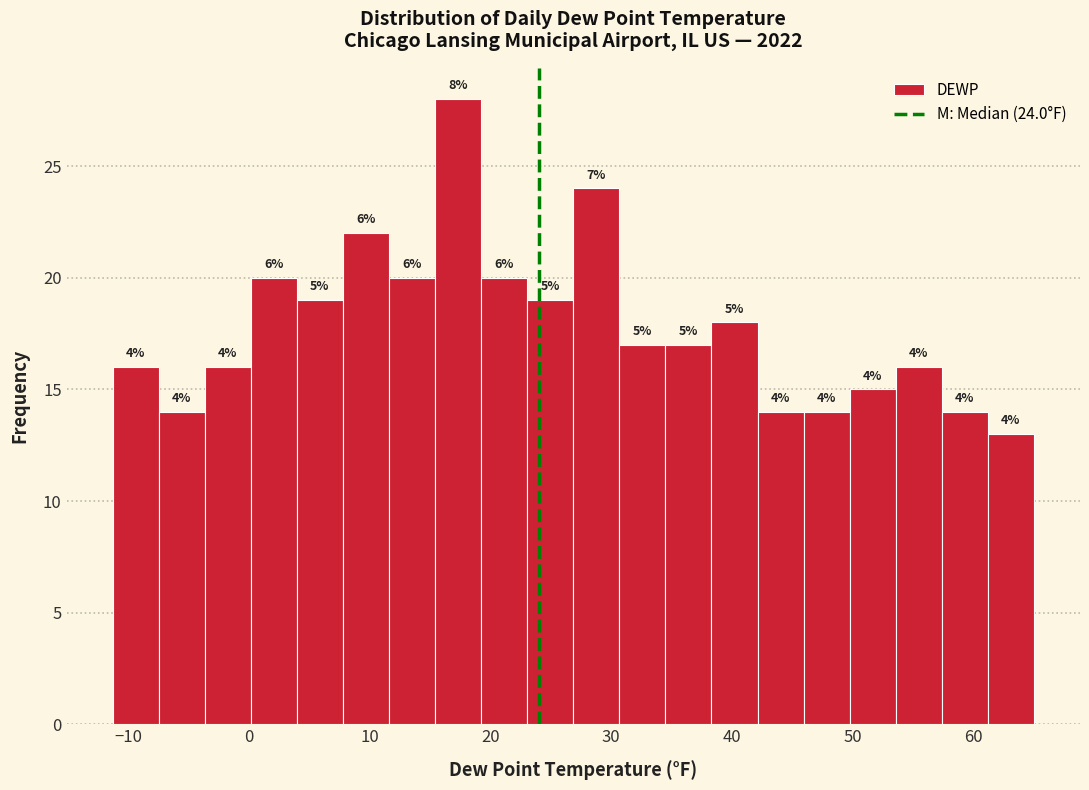

Around what value on the x-axis is the tallest bar? Give the approximate position of its centre, as read against the axis.

17